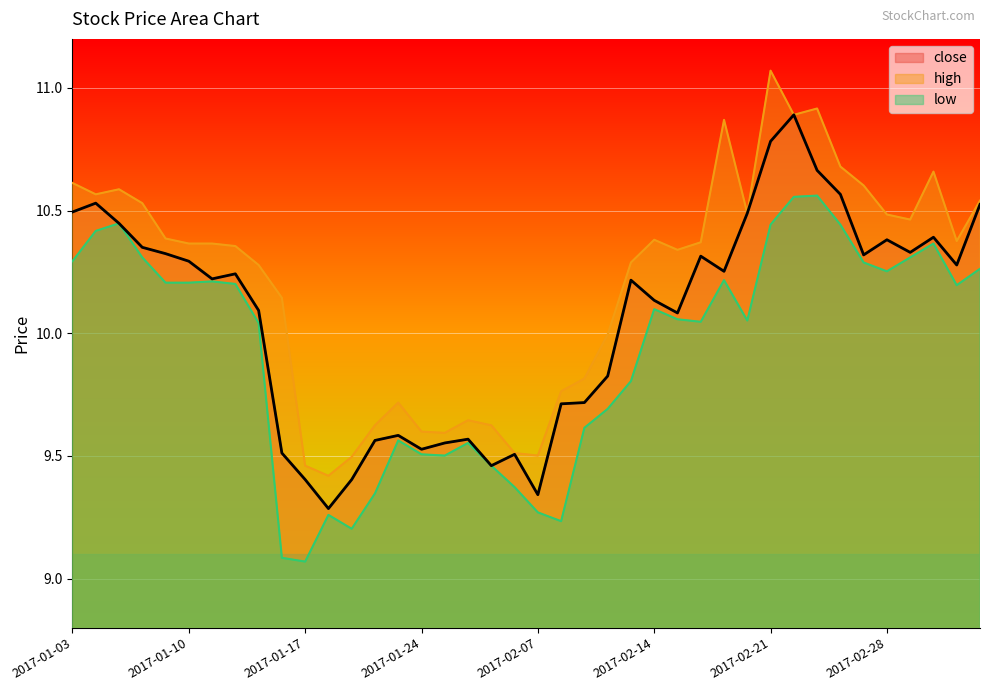

True or false: close and high cross at least once.

False